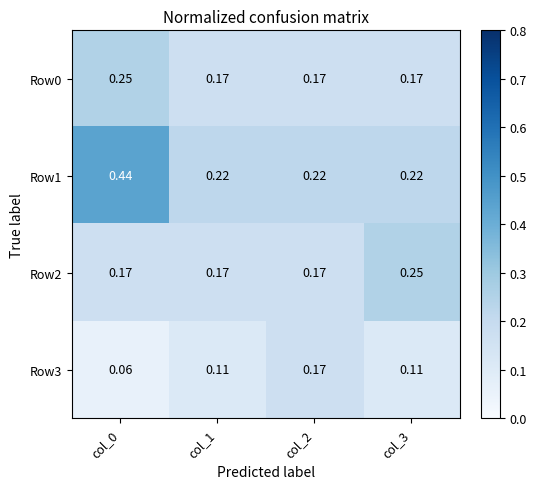

Is the value of Row0 at col_0 greater than the value of Row1 at col_2?

Yes